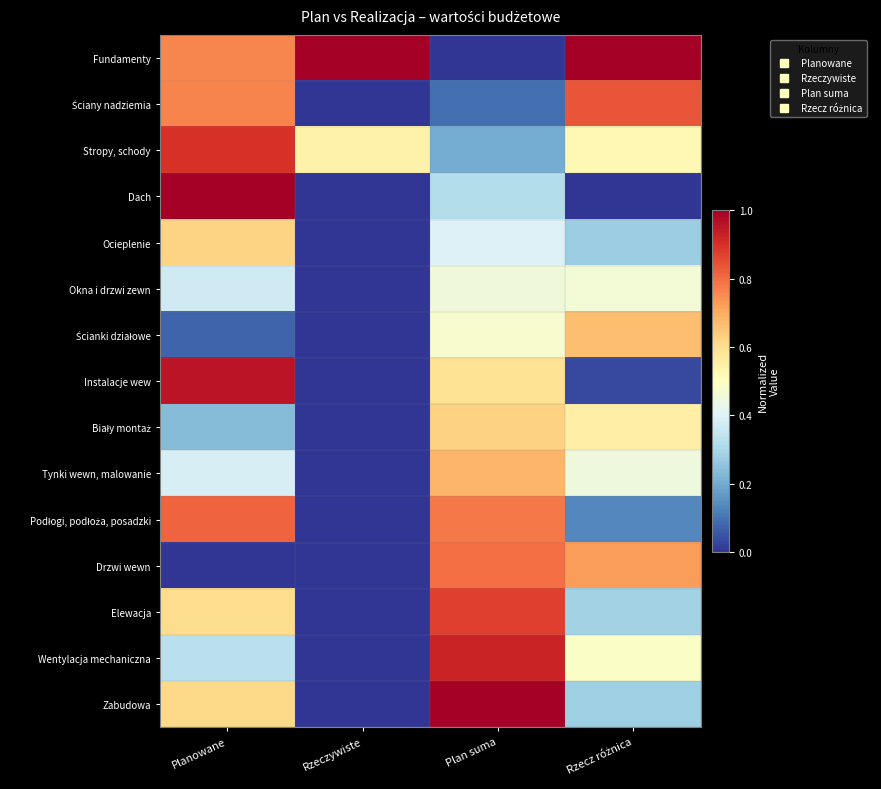

What is the total value across all series at Plan suma?

8.2